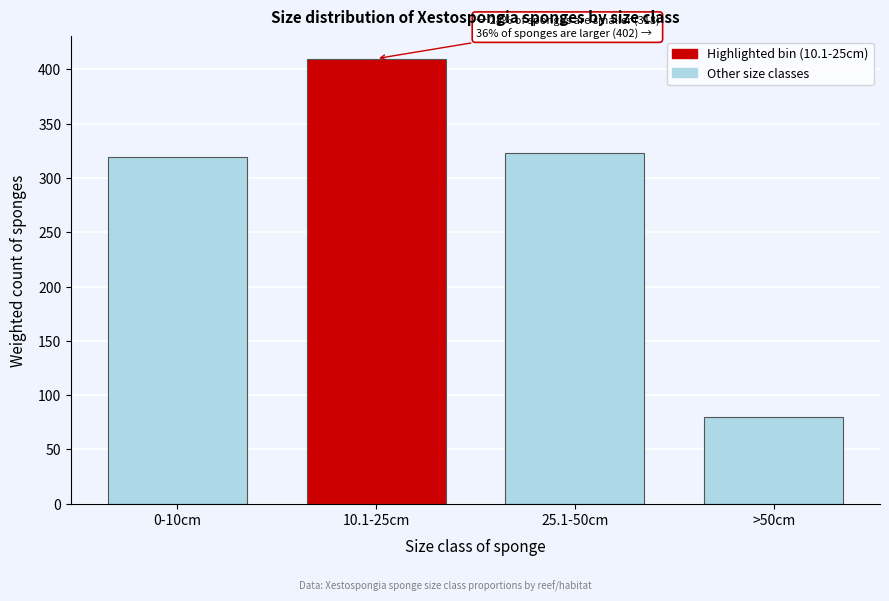

Reading left to right, transcribe all the data shown in this chart.

319.0	410.0	323.0	80.0